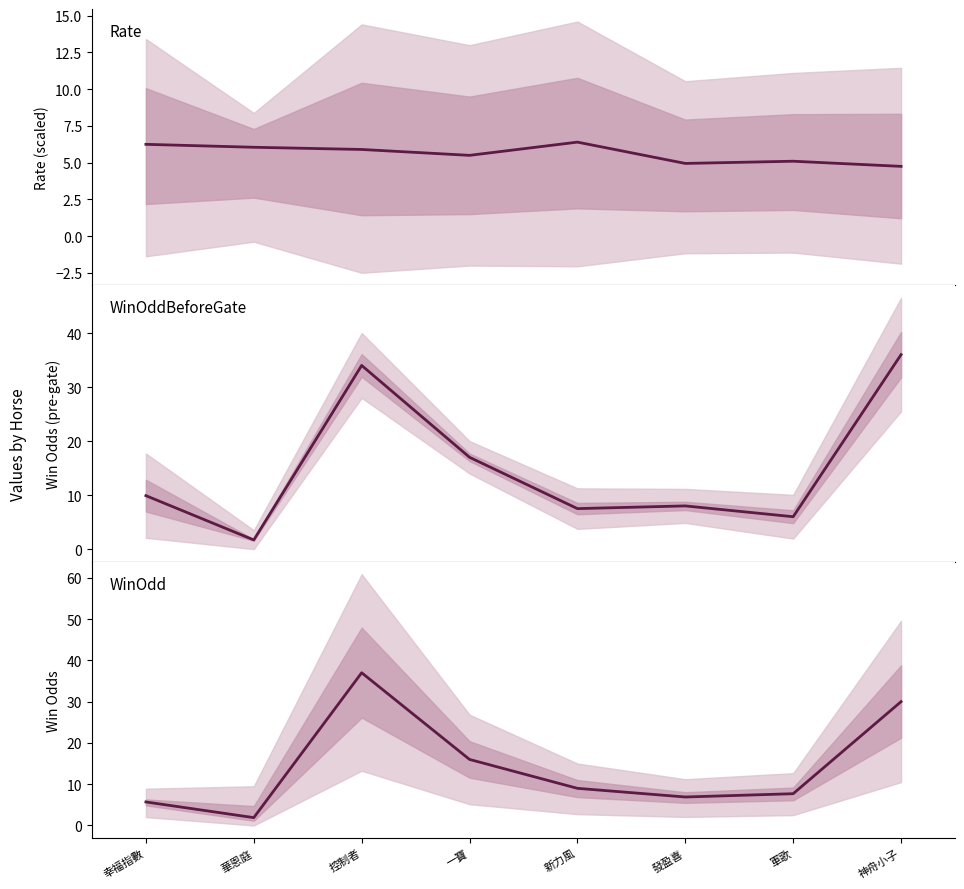

Reading right to left, what are all the values shown in this chart?

Rate: 4.8	5.1	5.0	6.4	5.5	5.9	6.0	6.2
WinOddBeforeGate: 36.0	6.0	8.0	7.5	17.0	34.0	1.7	9.9
WinOdd: 30.0	7.7	6.9	9.0	16.0	37.0	1.9	5.7